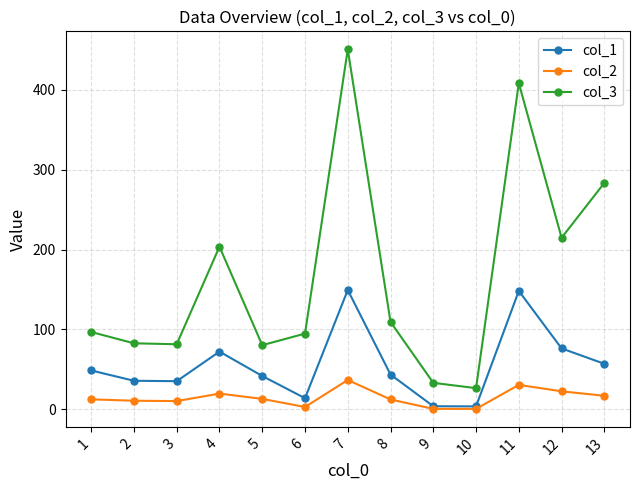

True or false: col_3 has more than 0 interior local peaks.

True